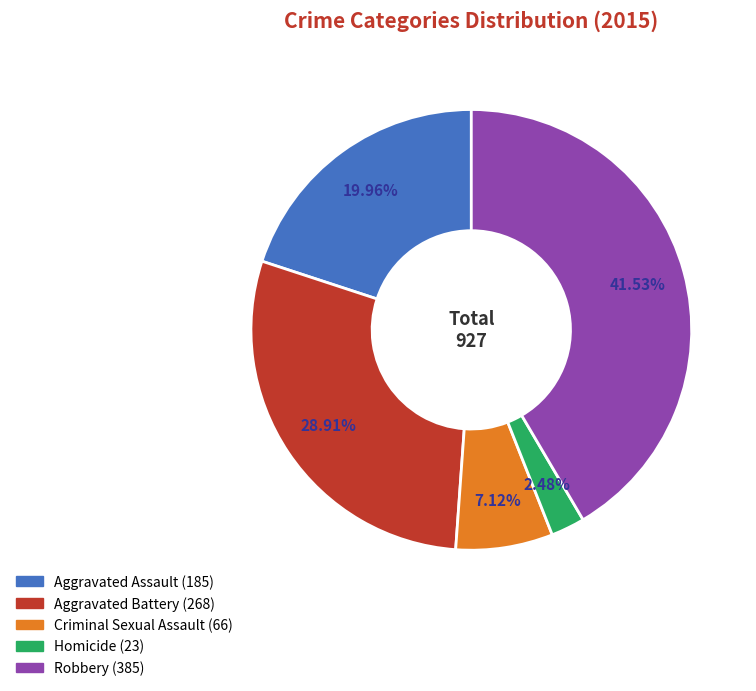

What is the smallest slice in the pie chart?

Homicide